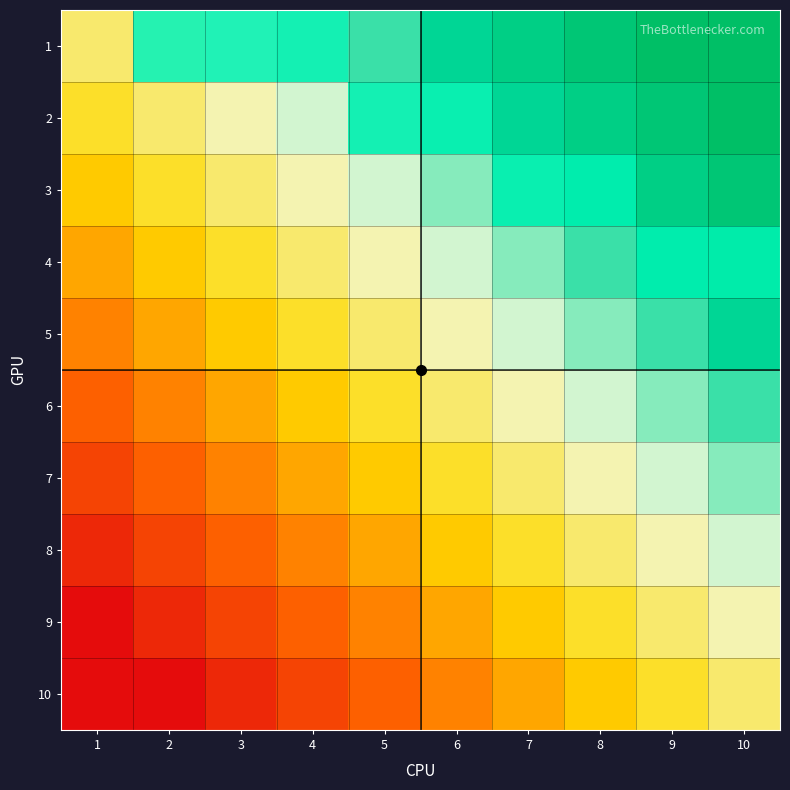

Which series has the largest range (max minus min)?

1